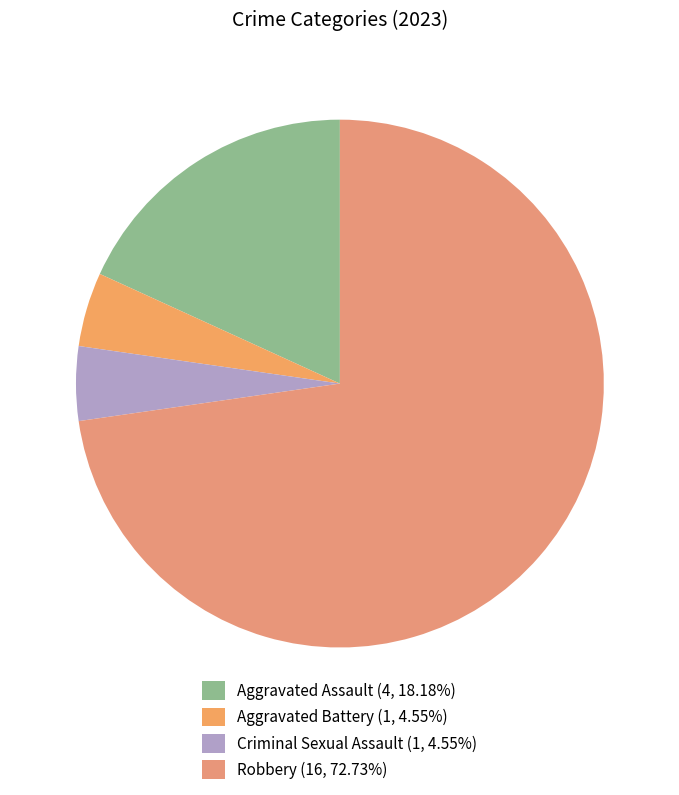

To the nearest percent, what is the difference between the Criminal Sexual Assault and Robbery slice percentages?

68%